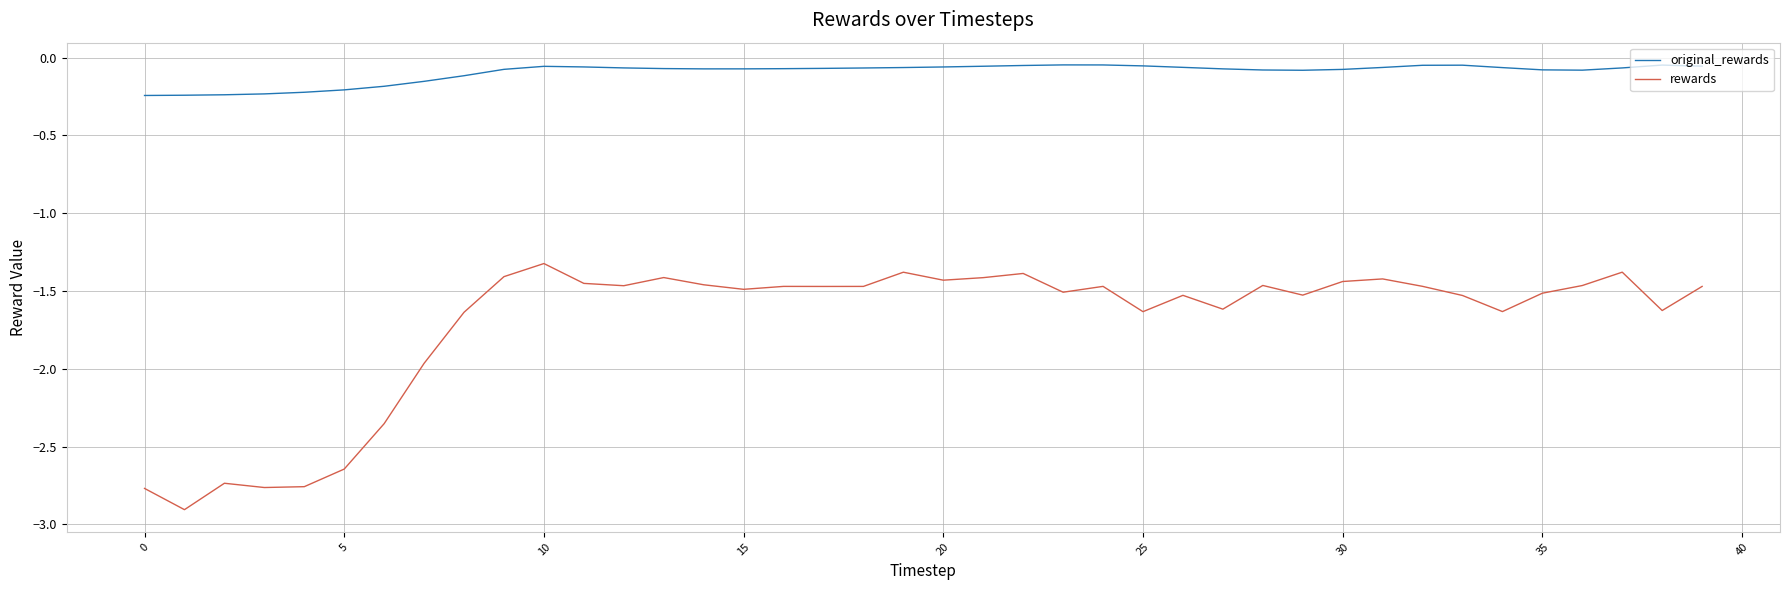

What is the minimum value shown in the chart?

-2.9